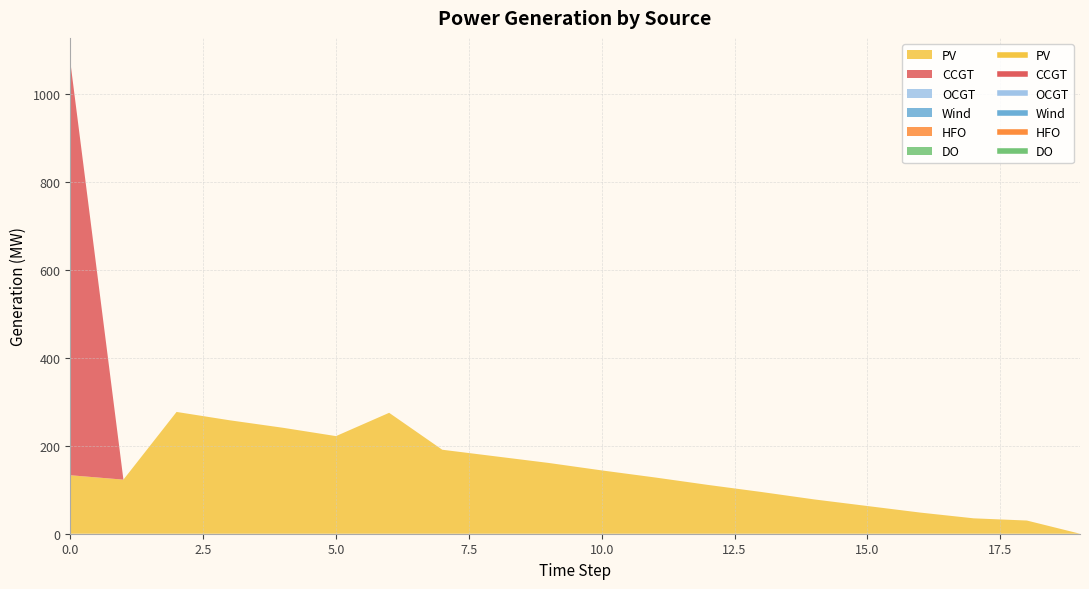

True or false: Wind and CCGT intersect in this chart.

False